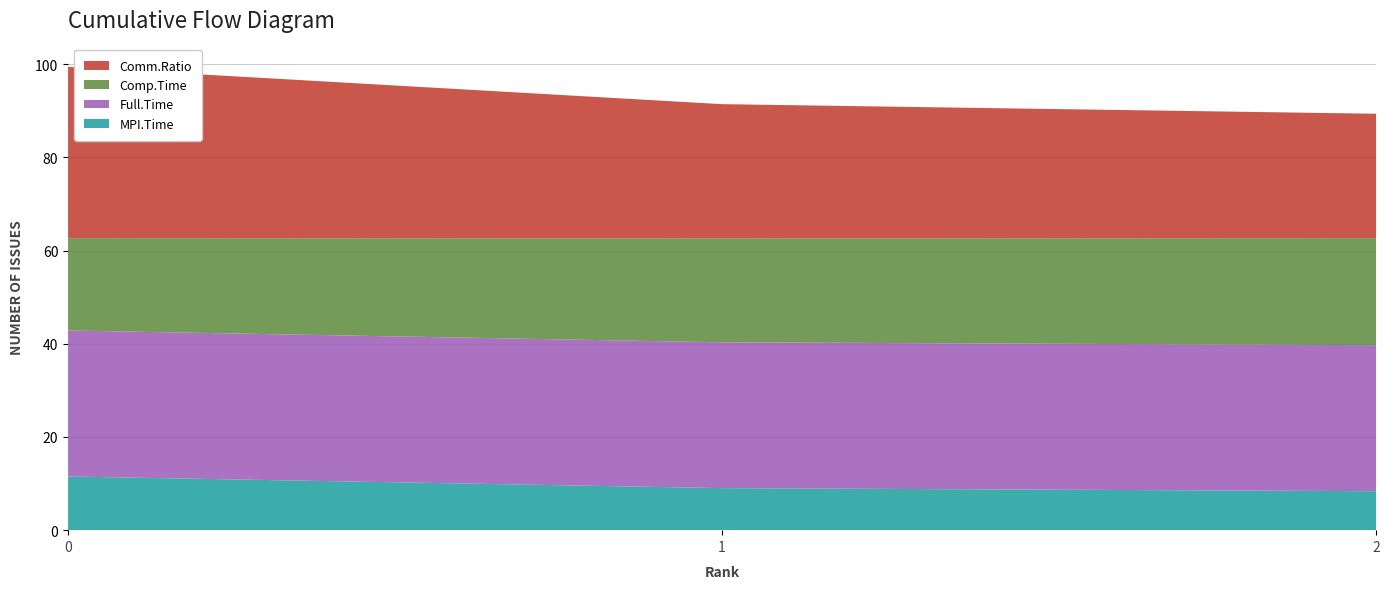

Reading left to right, list all the values displayed in this chart.

MPI.Time: 0=11.5	1=9.0	2=8.4
Full.Time: 0=31.3	1=31.3	2=31.3
Comp.Time: 0=19.8	1=22.3	2=23.0
Comm.Ratio: 0=36.8	1=28.8	2=26.7